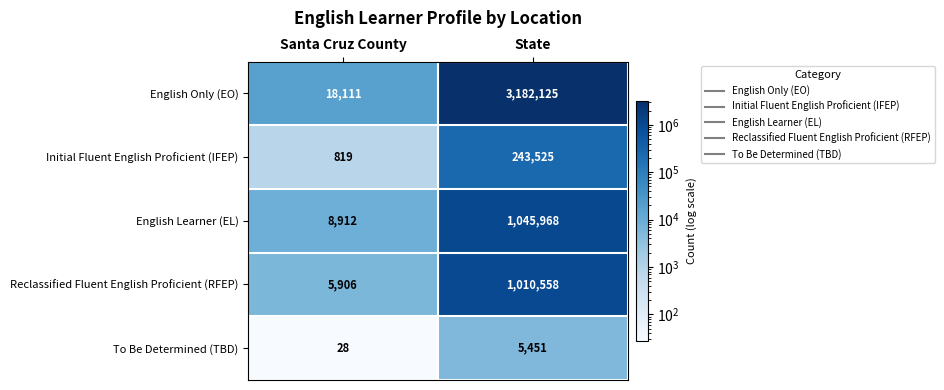

Which series has the largest range (max minus min)?

English Only (EO)